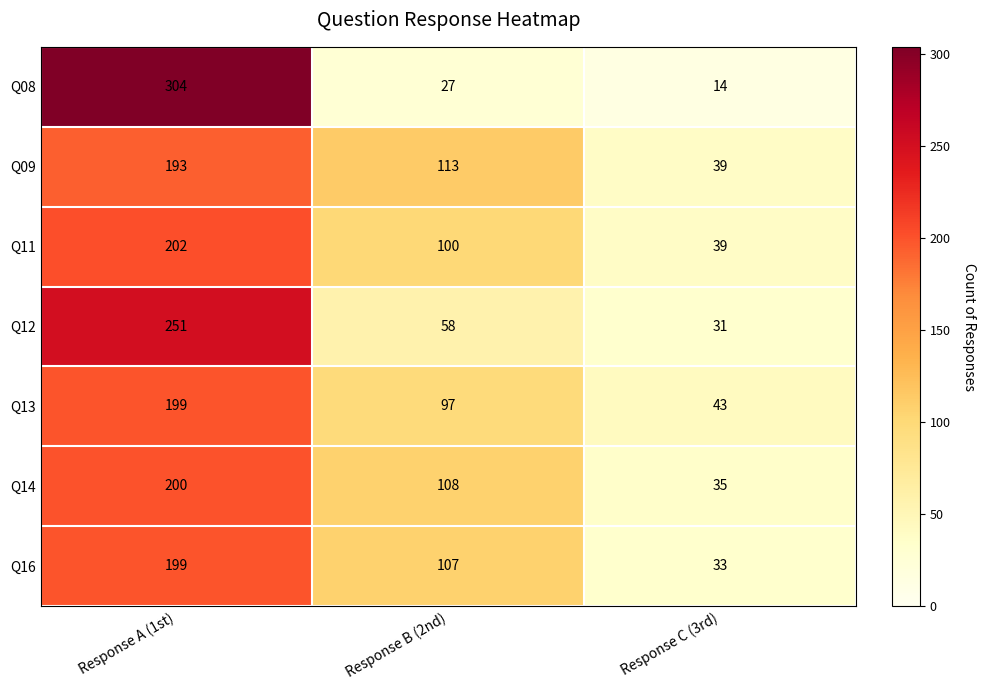

Reading left to right, list all the values displayed in this chart.

Q08: Response A (1st)=304	Response B (2nd)=27	Response C (3rd)=14
Q09: Response A (1st)=193	Response B (2nd)=113	Response C (3rd)=39
Q11: Response A (1st)=202	Response B (2nd)=100	Response C (3rd)=39
Q12: Response A (1st)=251	Response B (2nd)=58	Response C (3rd)=31
Q13: Response A (1st)=199	Response B (2nd)=97	Response C (3rd)=43
Q14: Response A (1st)=200	Response B (2nd)=108	Response C (3rd)=35
Q16: Response A (1st)=199	Response B (2nd)=107	Response C (3rd)=33